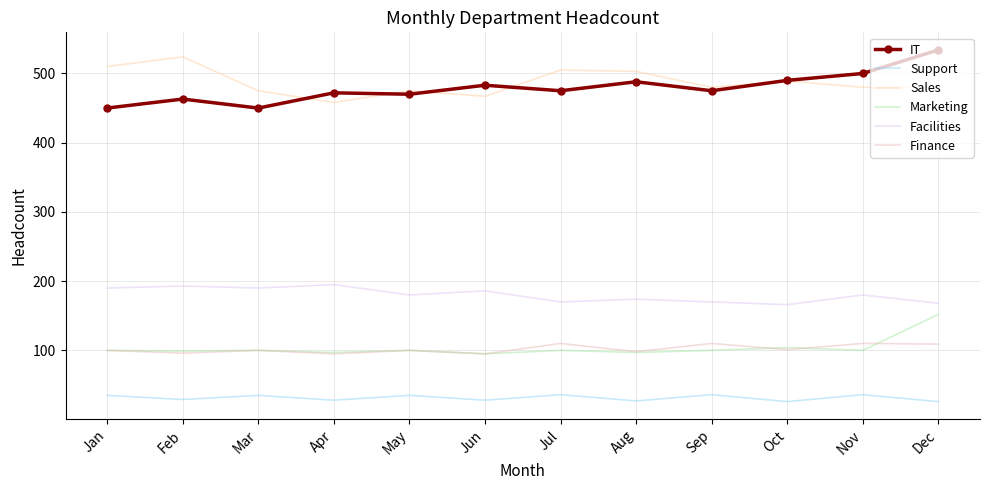

Which series has the largest total across all categories?

Sales